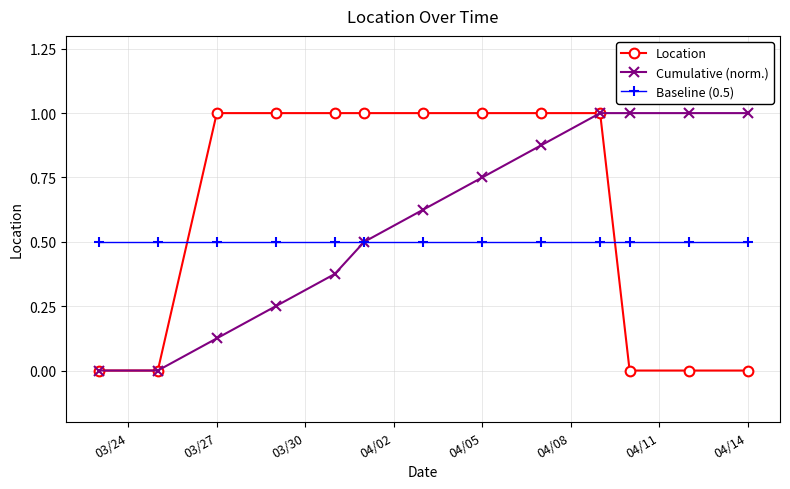

What is the value of the Baseline (0.5) point at the 2nd from the left?

0.5